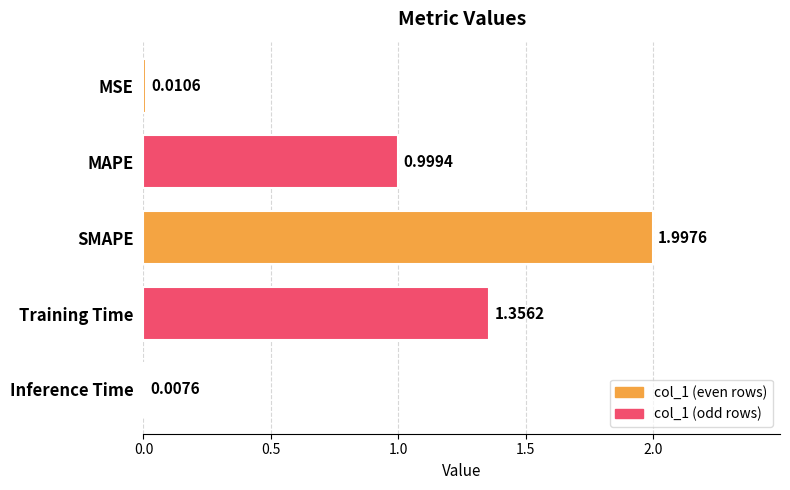

List the labels in order of value, largest first.

SMAPE, Training Time, MAPE, MSE, Inference Time